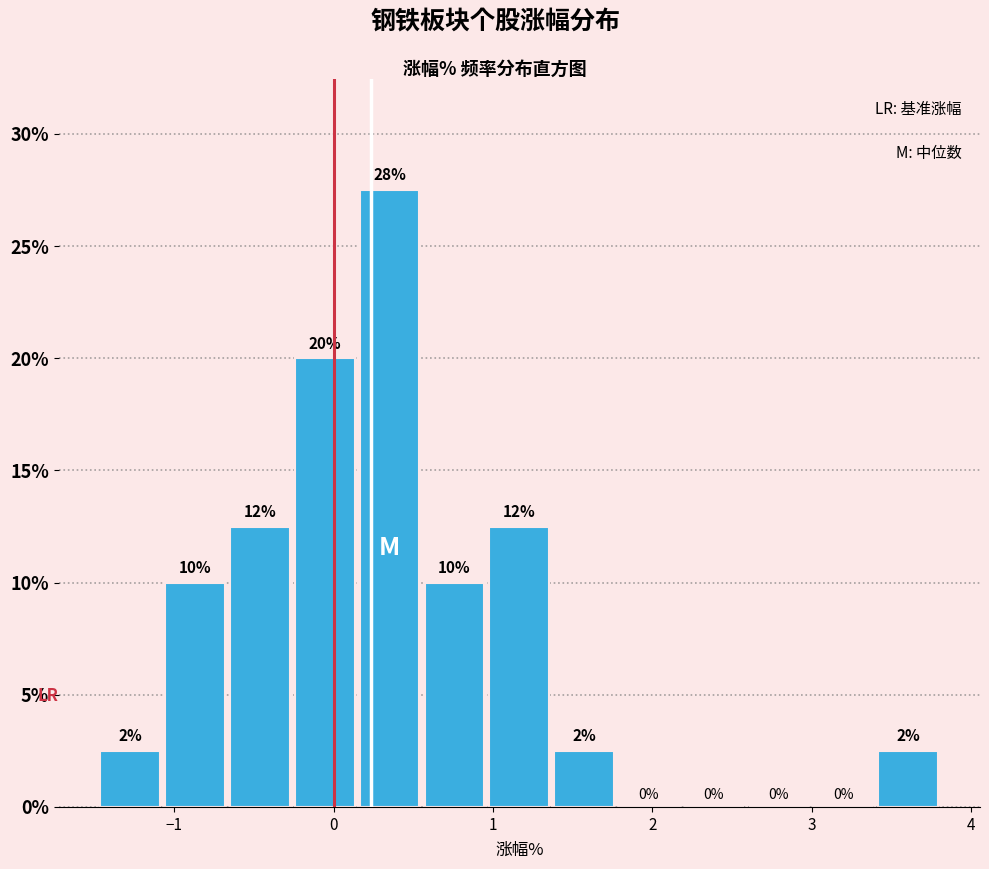

Over which range of the x-axis is the bar tallest?

0.1 to 0.6